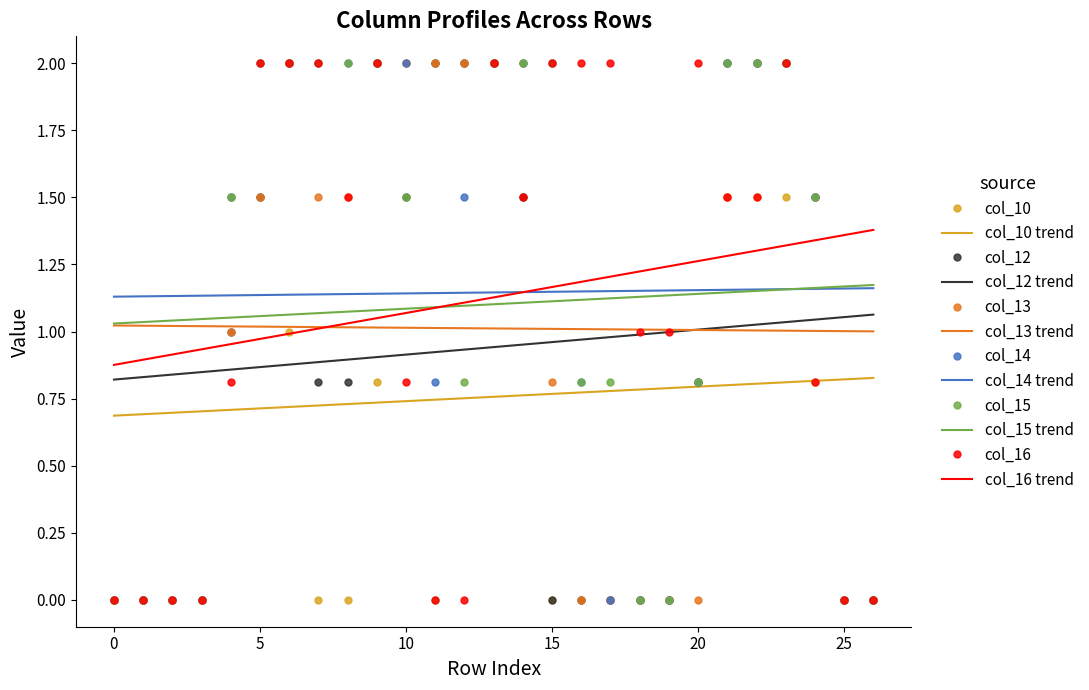

After their last crossing, which series has the higher values: col_12 trend or col_12?

col_12 trend